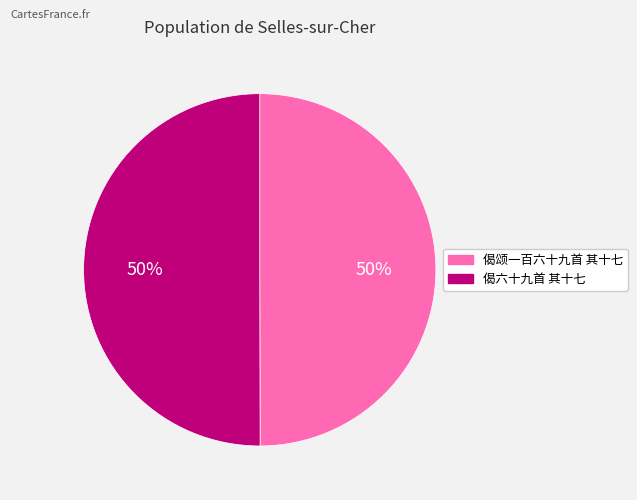

To the nearest percent, what portion does 偈颂一百六十九首 其十七 represent?

50%